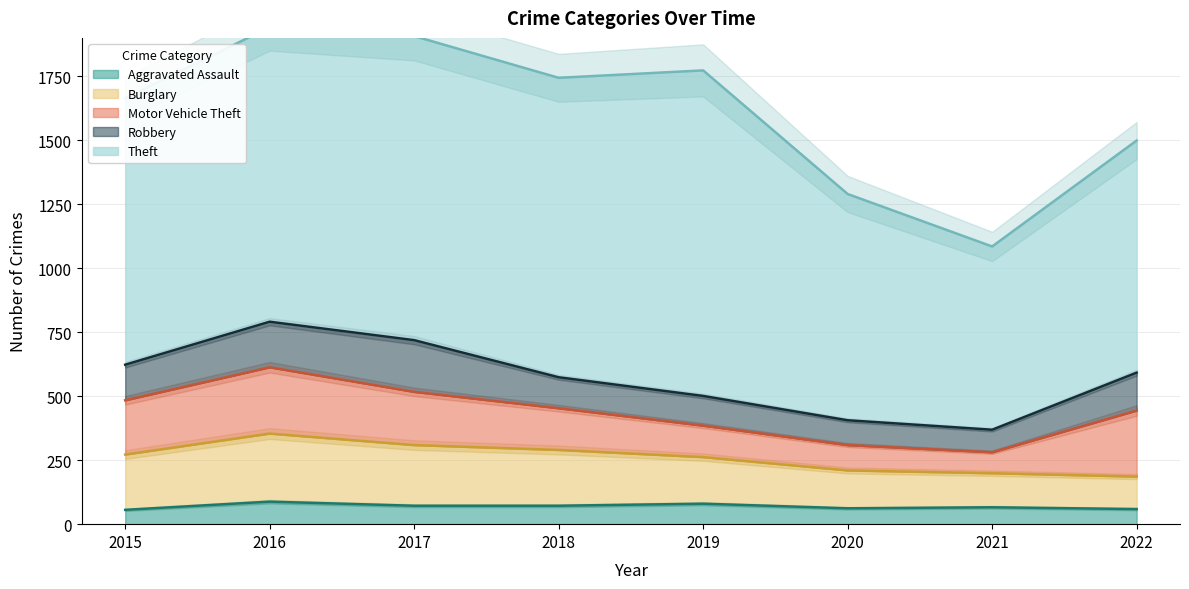

At which label does Motor Vehicle Theft reach its peak?

2016